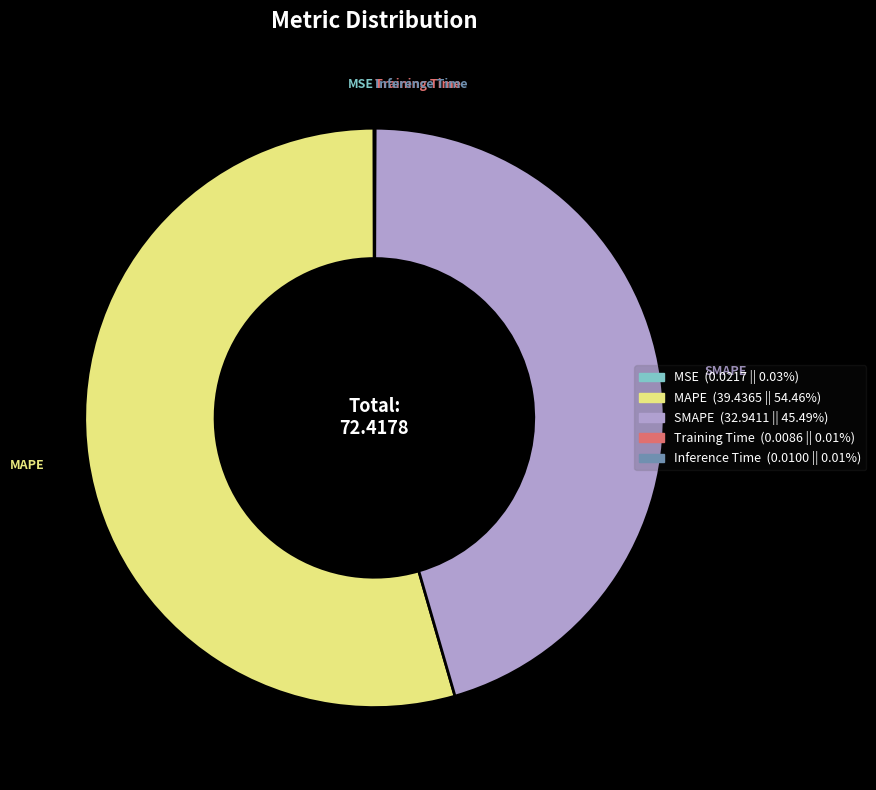

Which slice is the largest?

MAPE